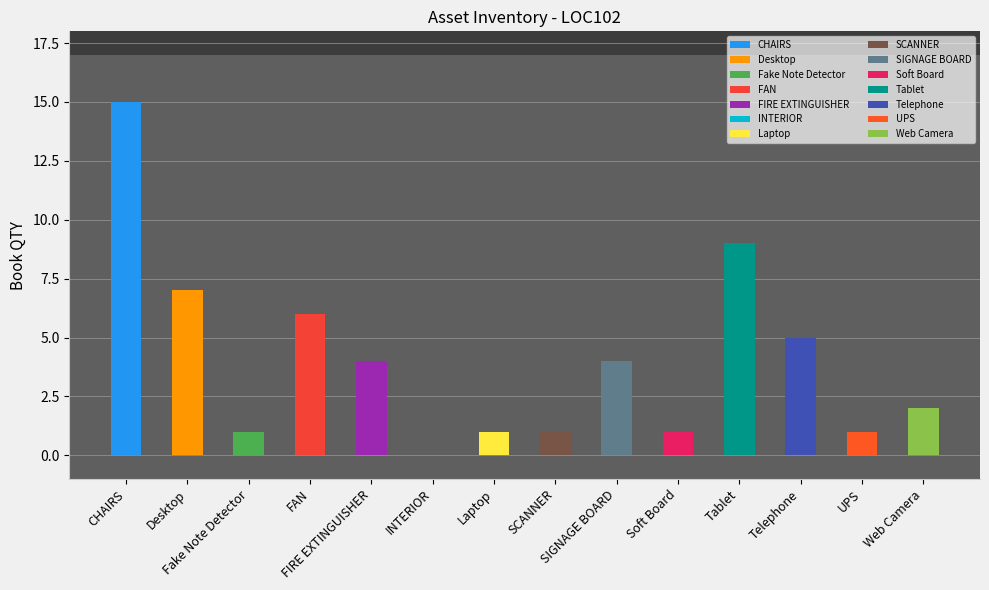

Count the number of categories in the chart.

14